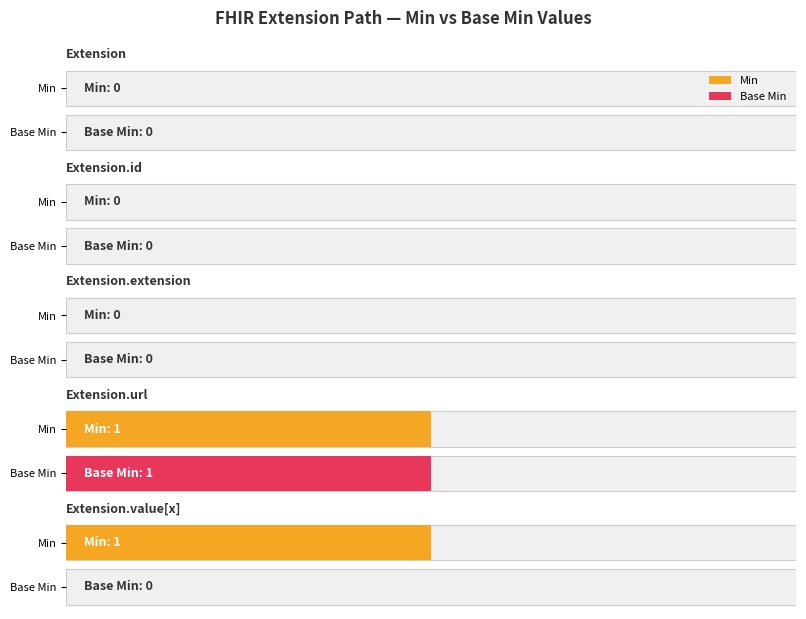

The value of Min at Extension is 1. True or false?

False